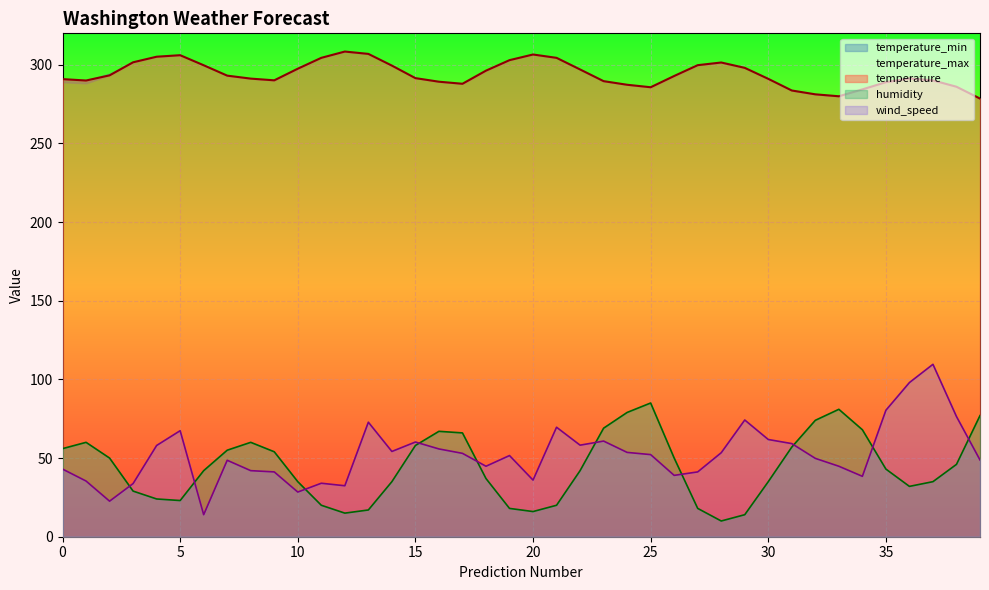

How many times do wind_speed and humidity cross each other?

10